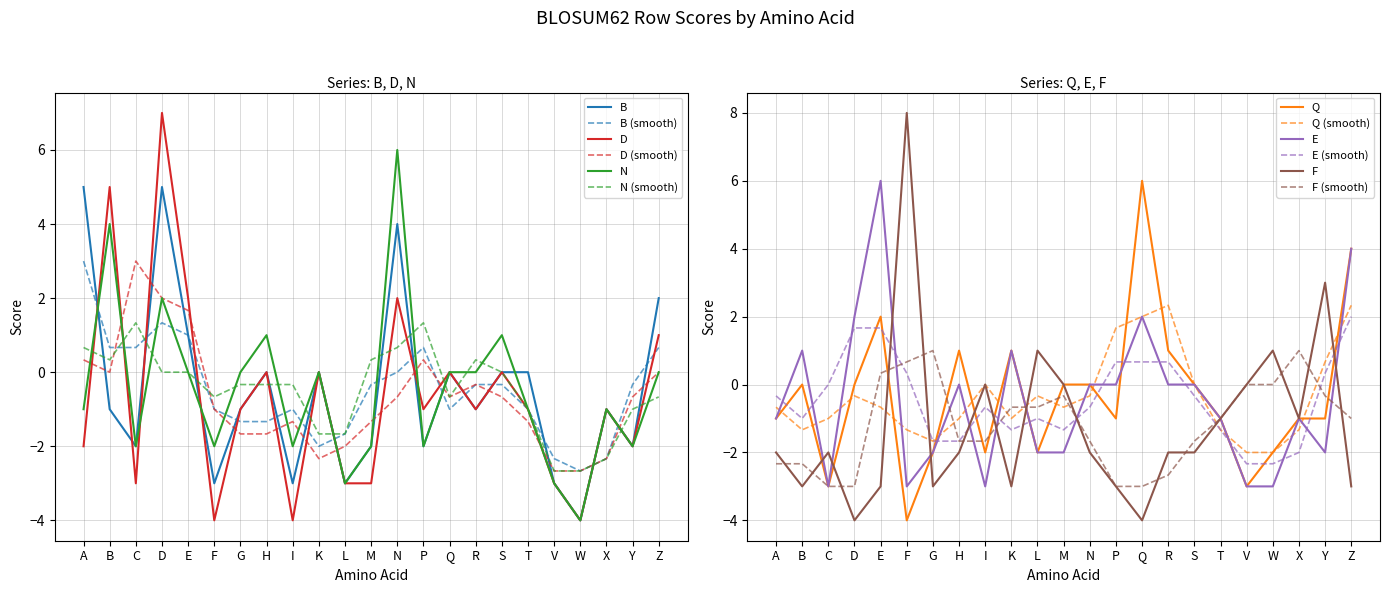

Count the N values in the range -2 to 0.

15